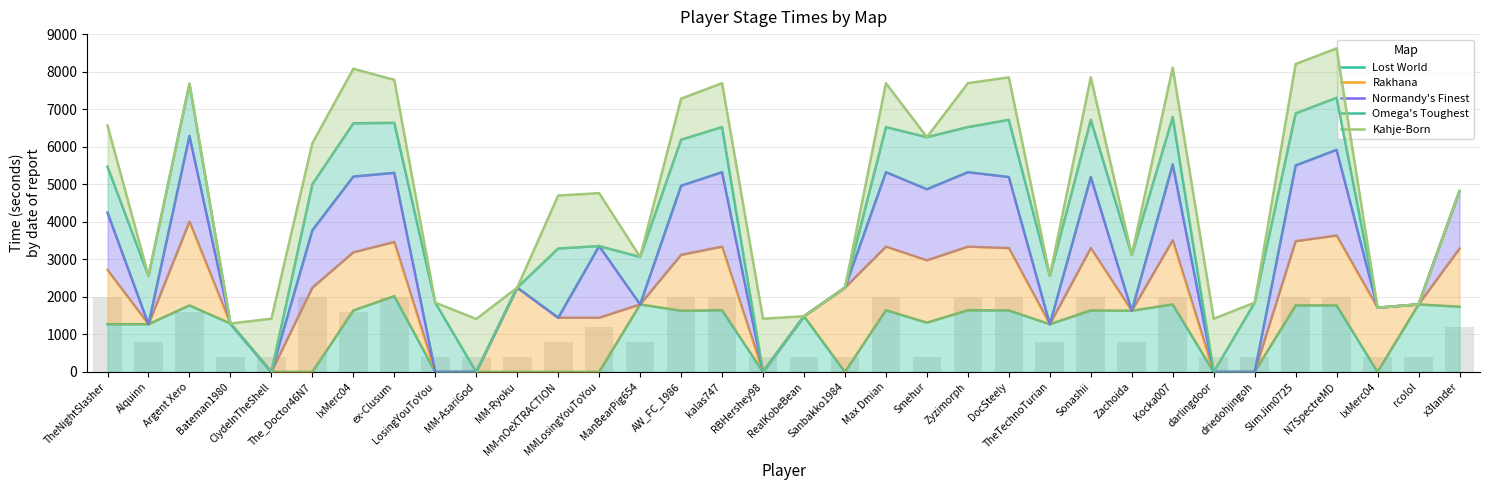

What is the value of the Omega's Toughest bar at the 14th from the left?

3062